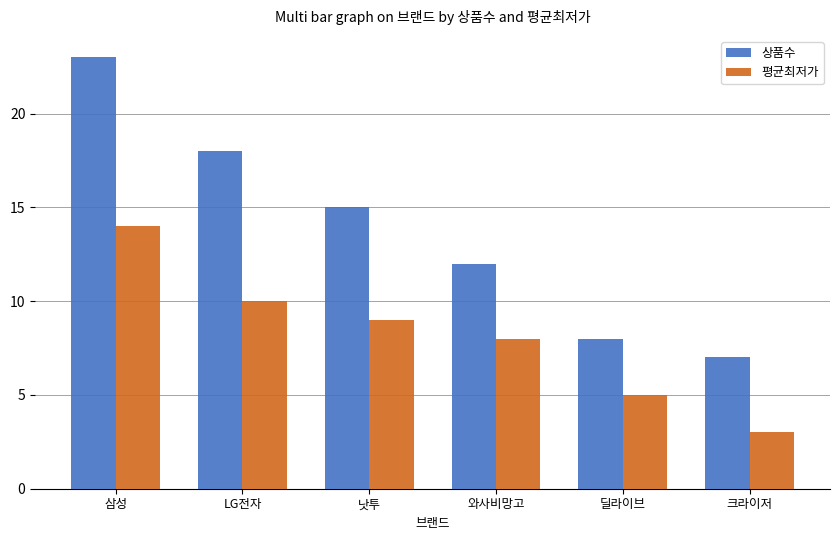

How many bars are there in each group?

2